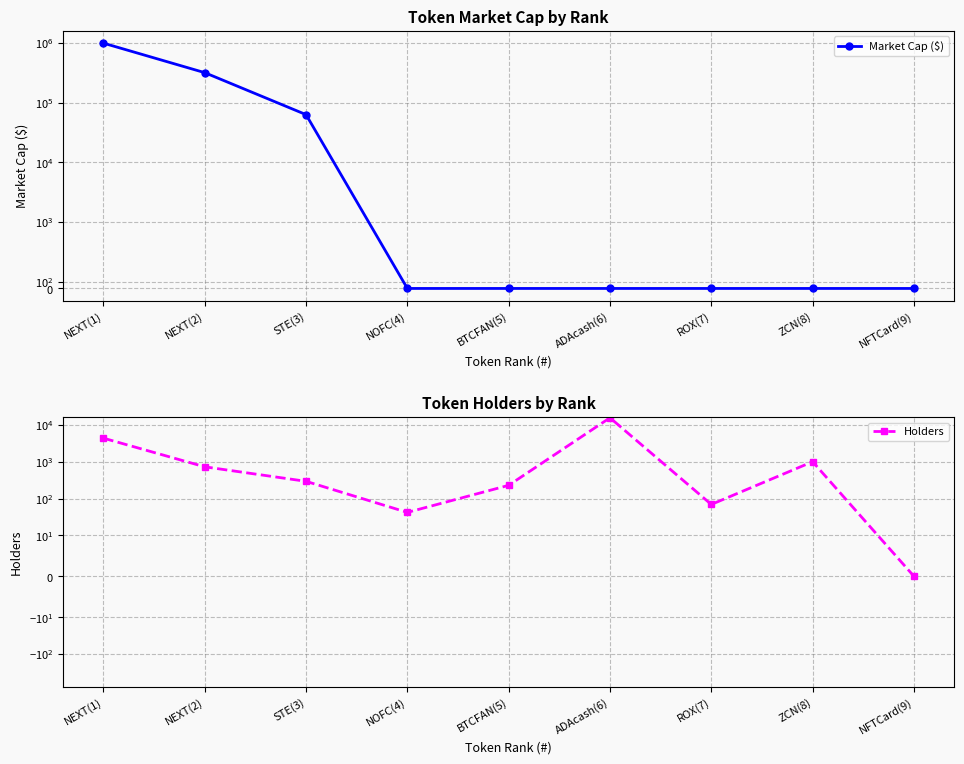

What is the total value across all series at ADAcash(6)?

15573